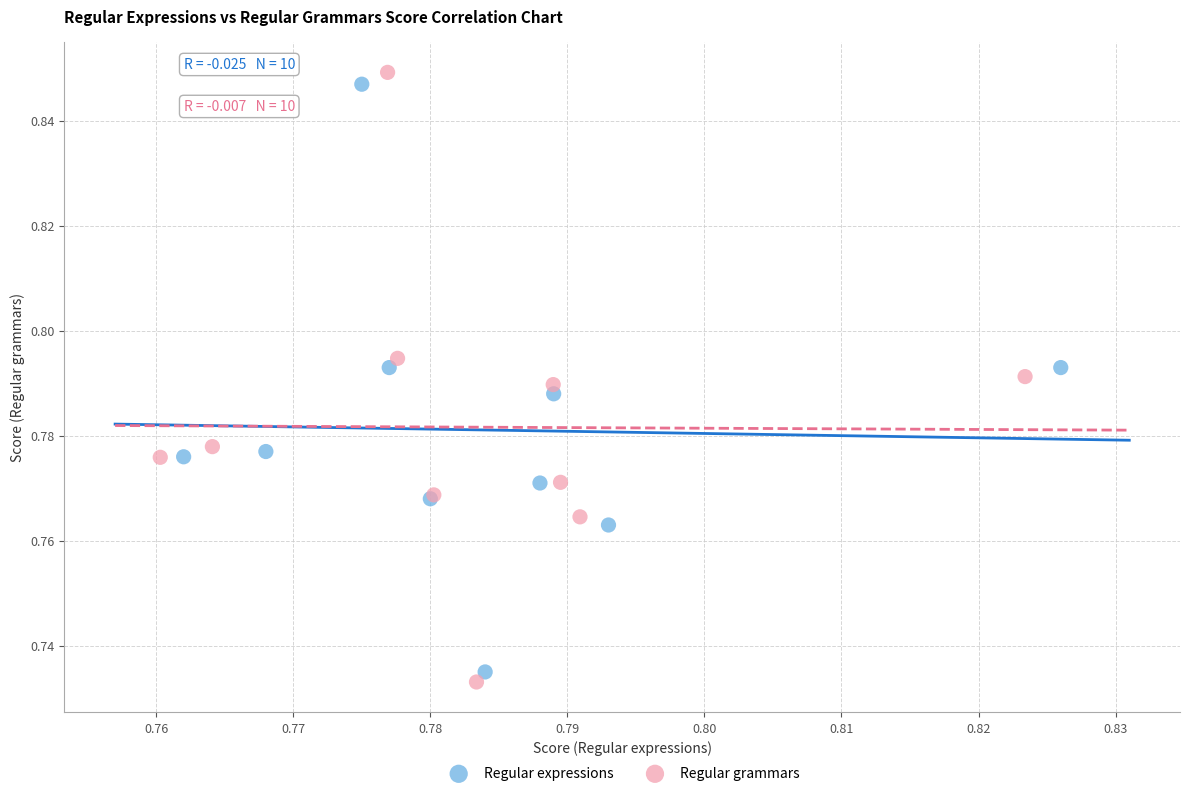

What are all the series names shown in the legend?

Regular expressions, Regular grammars